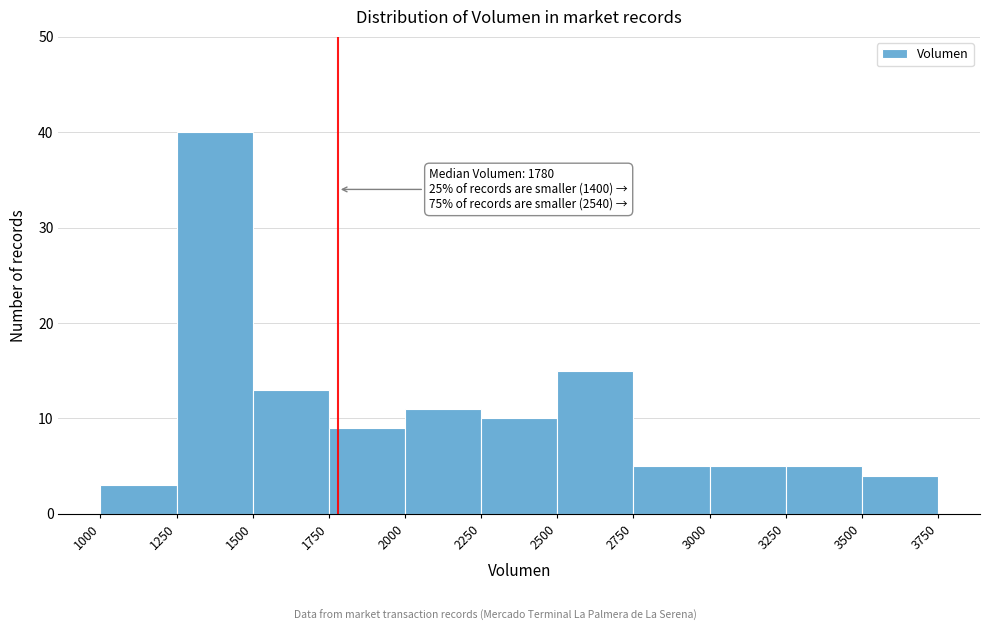

Over which range of the x-axis is the bar tallest?

1250 to 1500